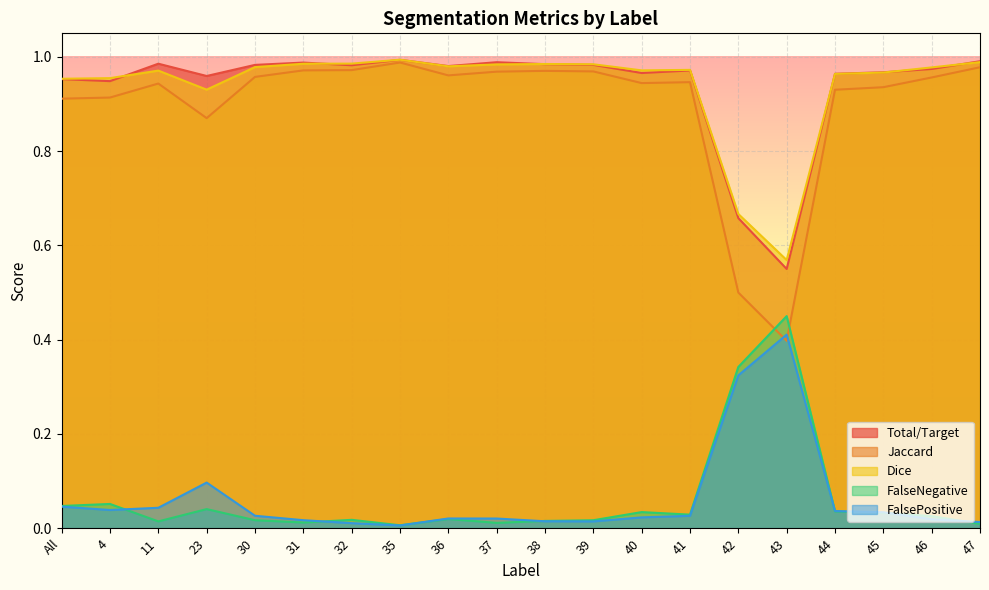

Read the Dice value at 40.

1.0